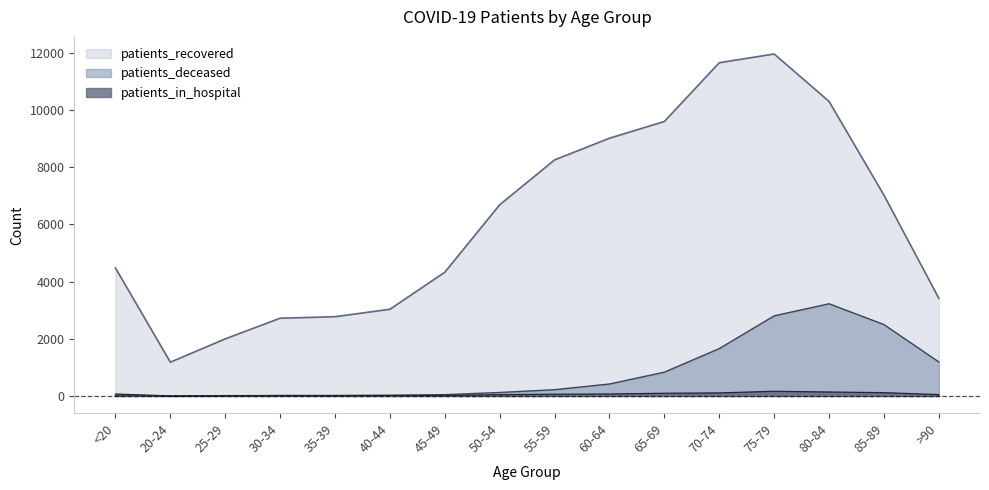

Where is the first local maximum for patients_deceased?

80-84